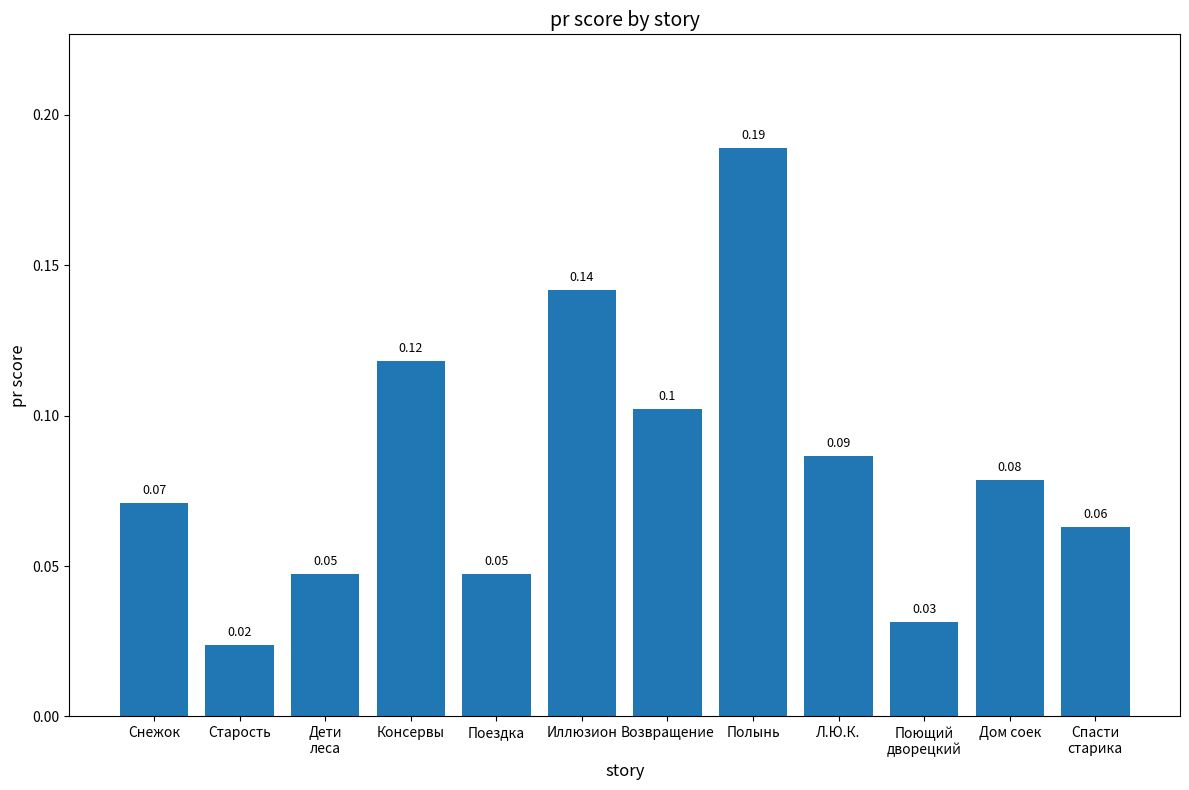

Between Иллюзион and Л.Ю.К., which is larger?

Иллюзион